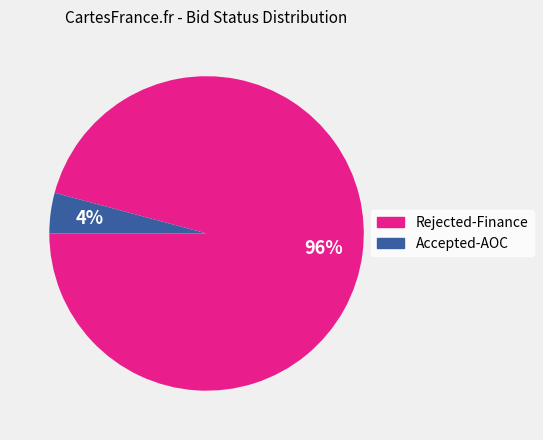

Does Accepted-AOC represent more than half of the total?

No